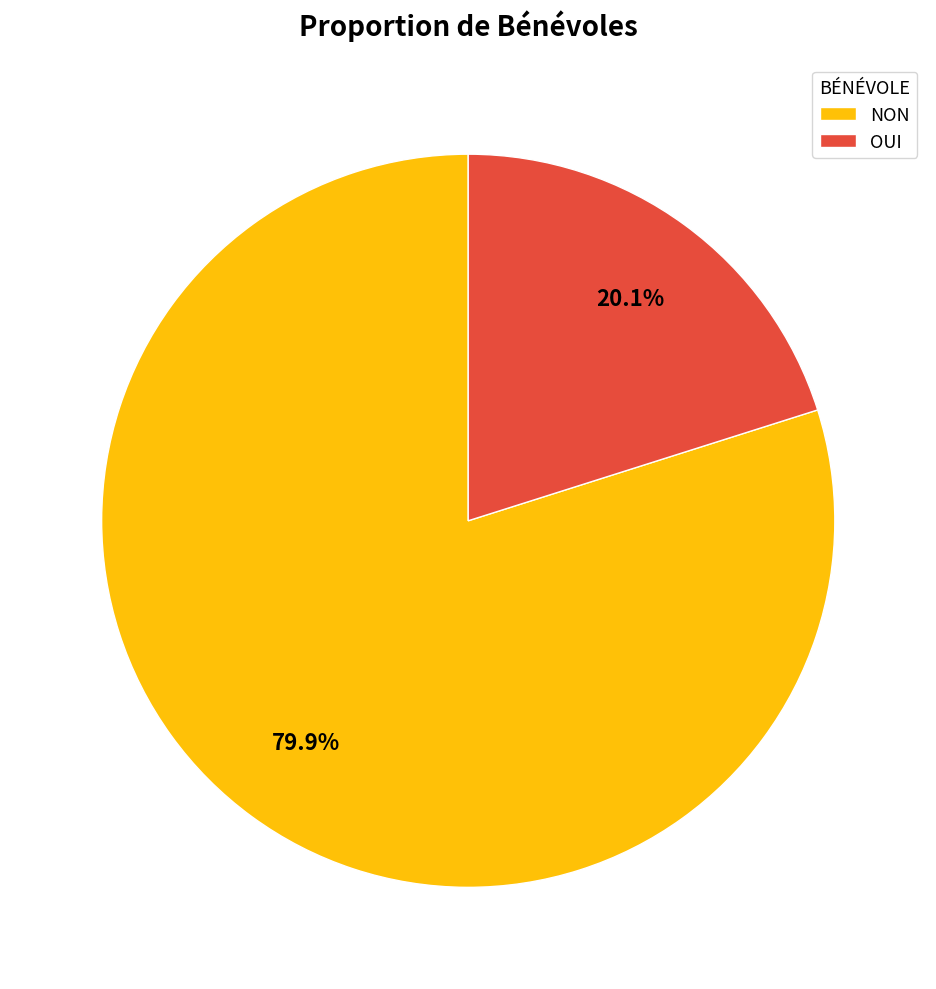

To the nearest percent, what percentage of the pie is NON?

80%